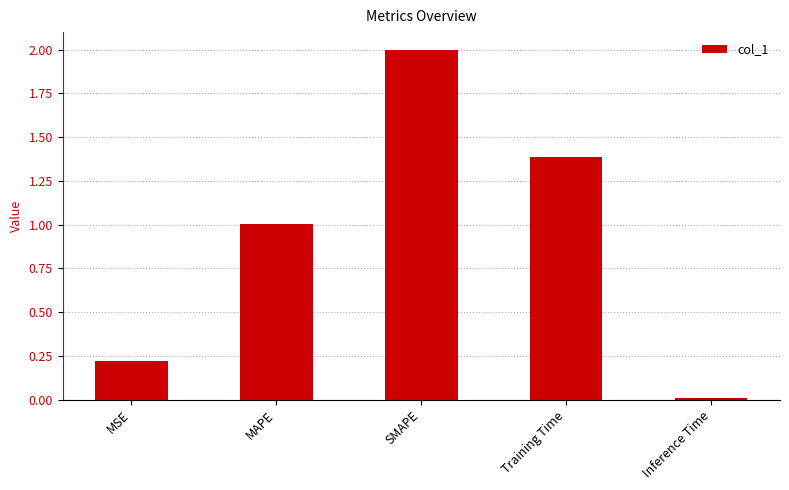

At which category does the chart reach its peak across all series?

SMAPE